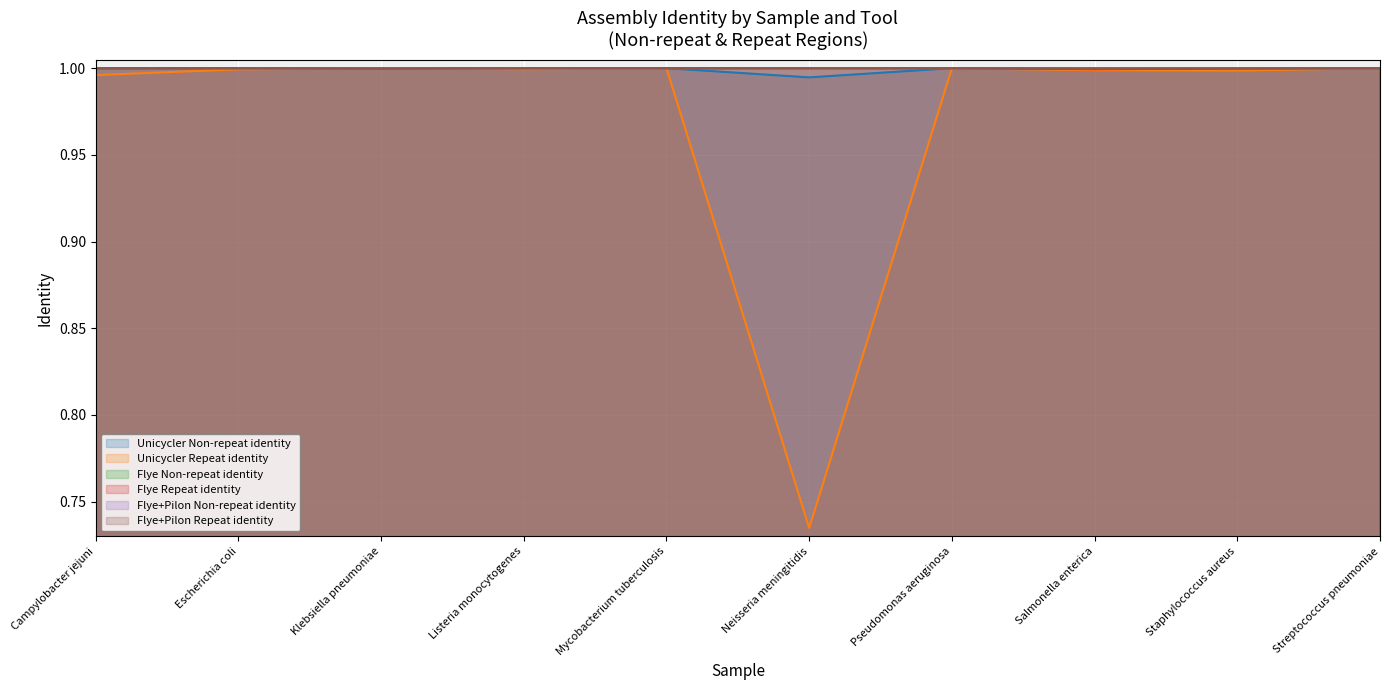

Which series has the largest total across all categories?

Flye+Pilon Non-repeat identity